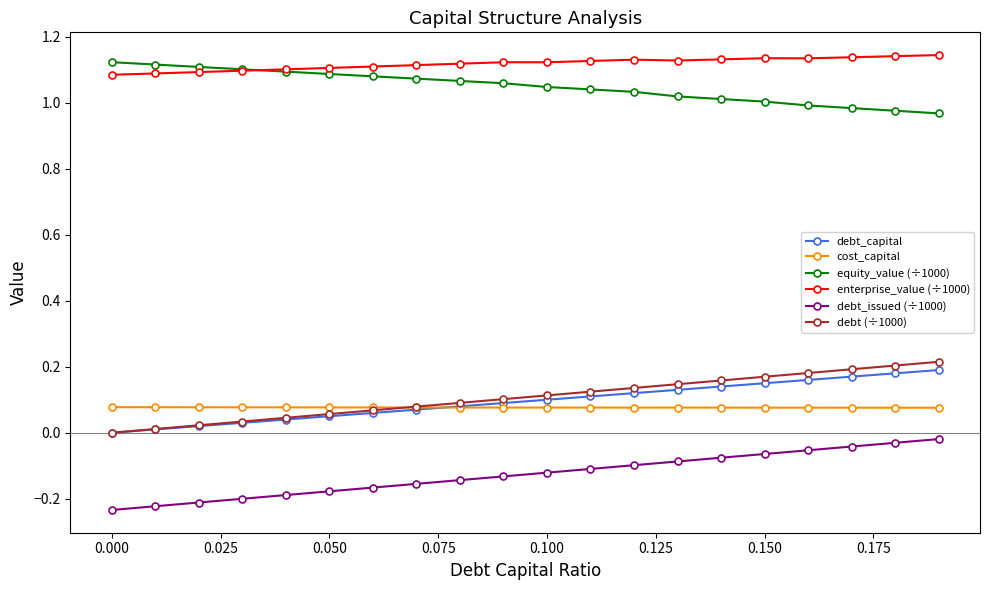

True or false: cost_capital and equity_value (÷1000) cross at least once.

False